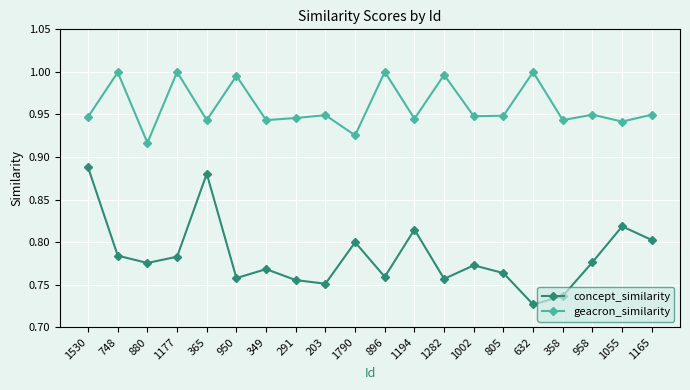

Does the chart have visible grid lines?

Yes